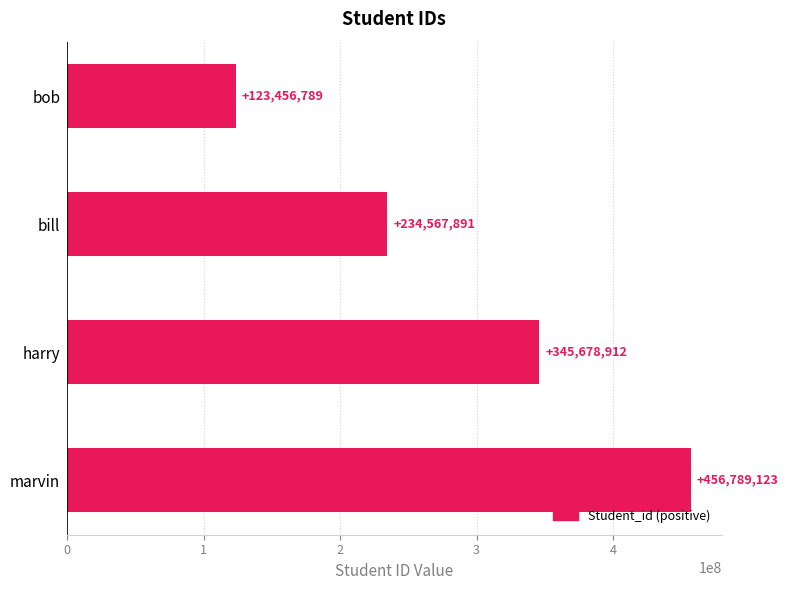

Between bill and marvin, which is larger?

marvin